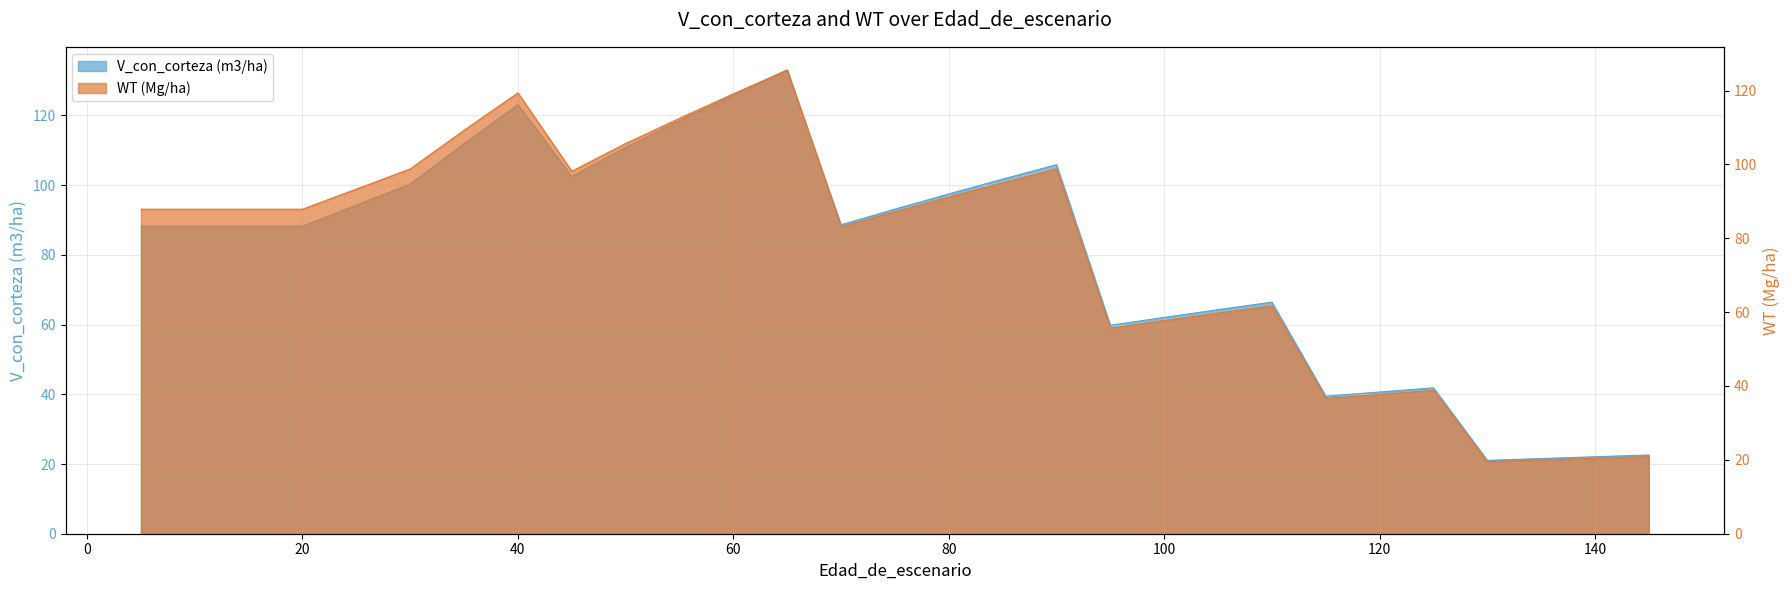

Is the value of V_con_corteza at 75 greater than the value of WT at 20?

Yes